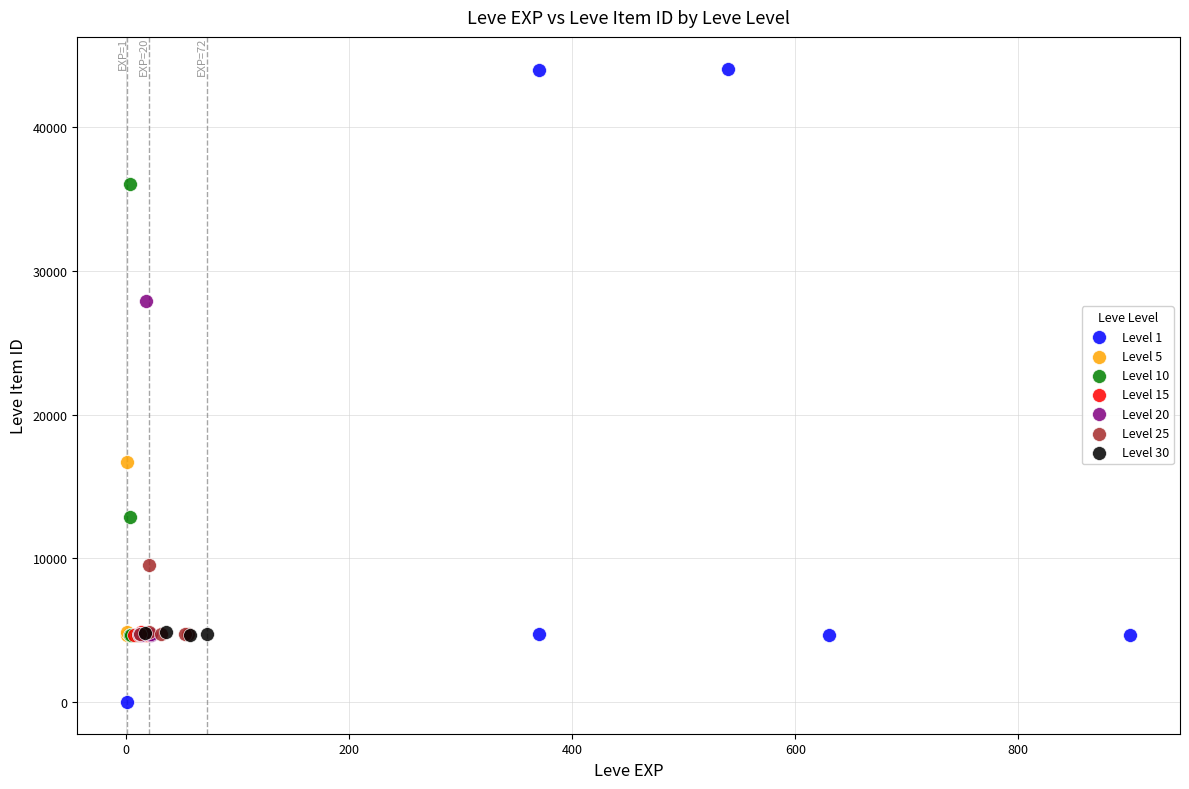

Which series reaches the minimum Y coordinate?

Level 1